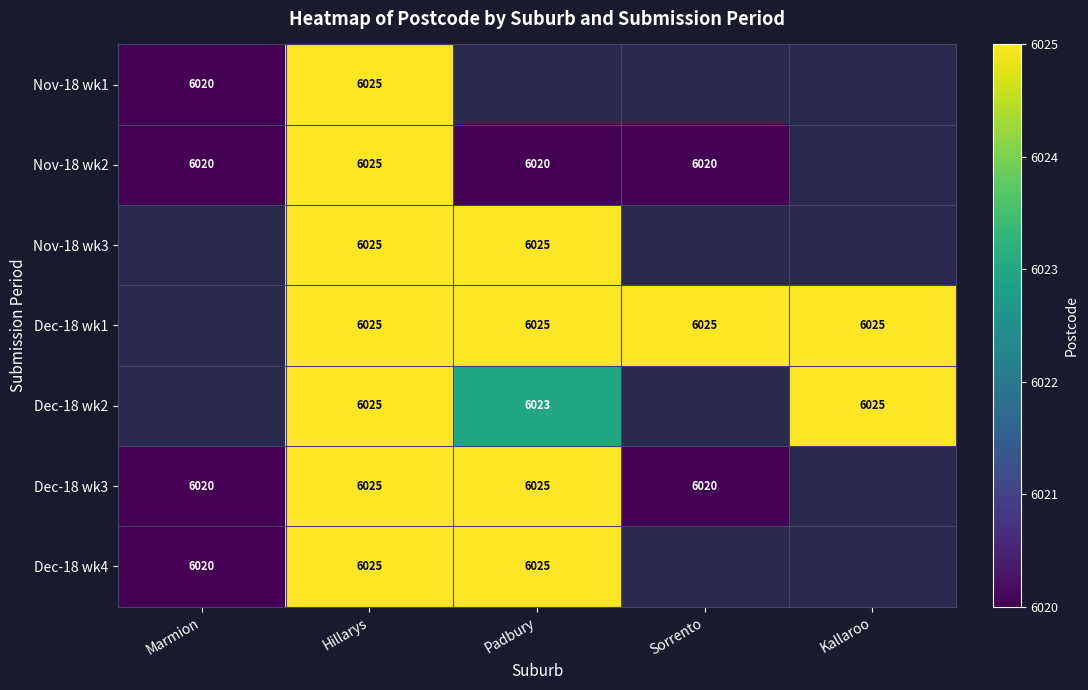

Is the value of Nov-18 wk1 at Hillarys greater than the value of Dec-18 wk3 at Sorrento?

Yes